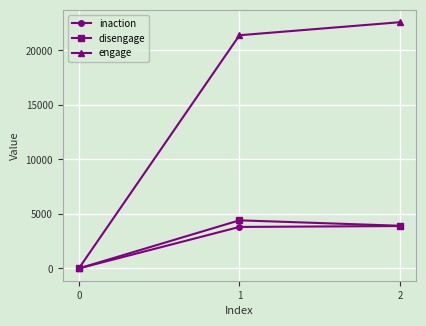

The value of engage at 2 is 37037. True or false?

False